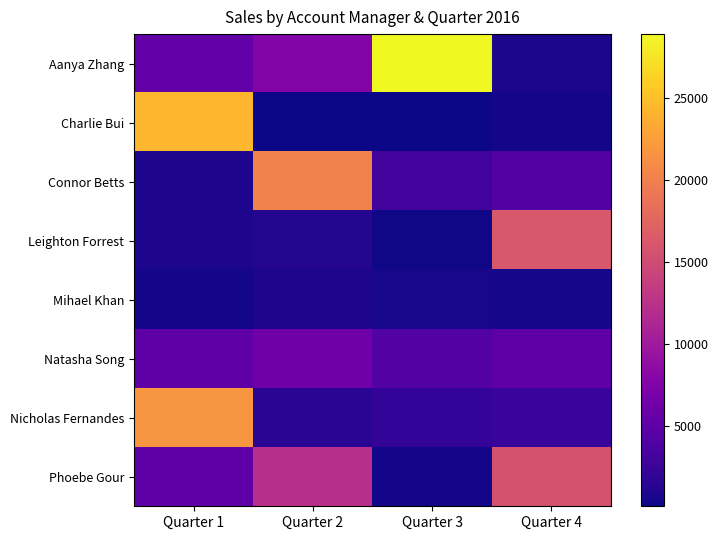

What is the difference between the highest and lowest values at Quarter 1?

23845.5